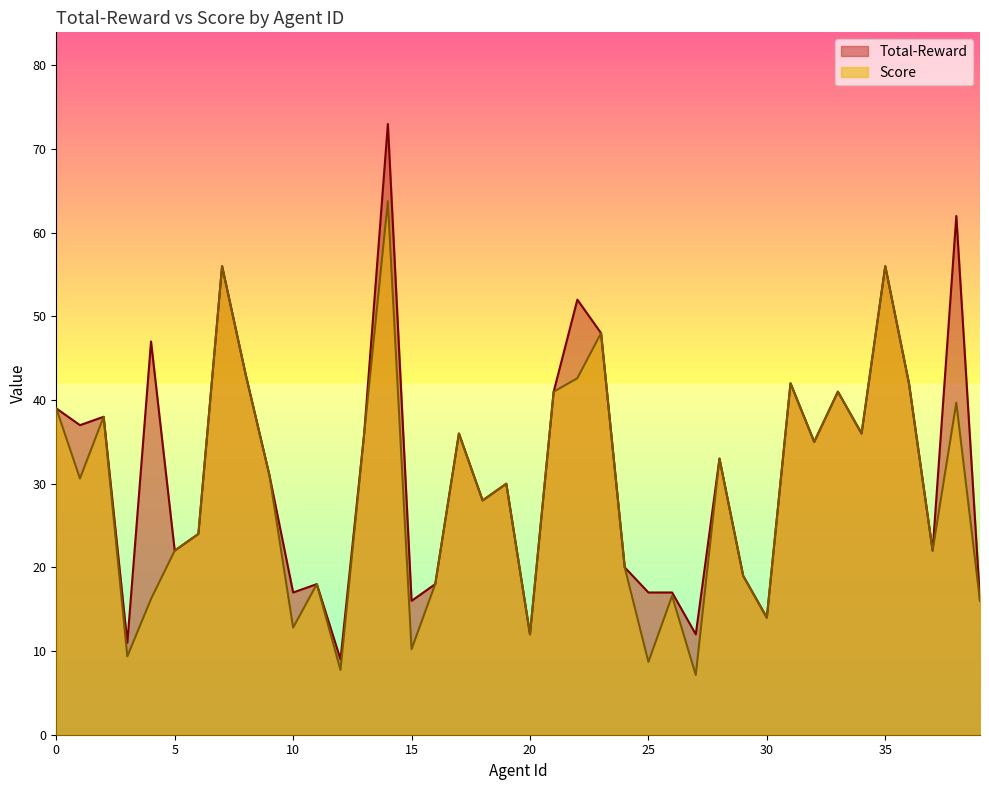

In Total-Reward, how many points are lower than both neighbors (excluding endpoints)?

13